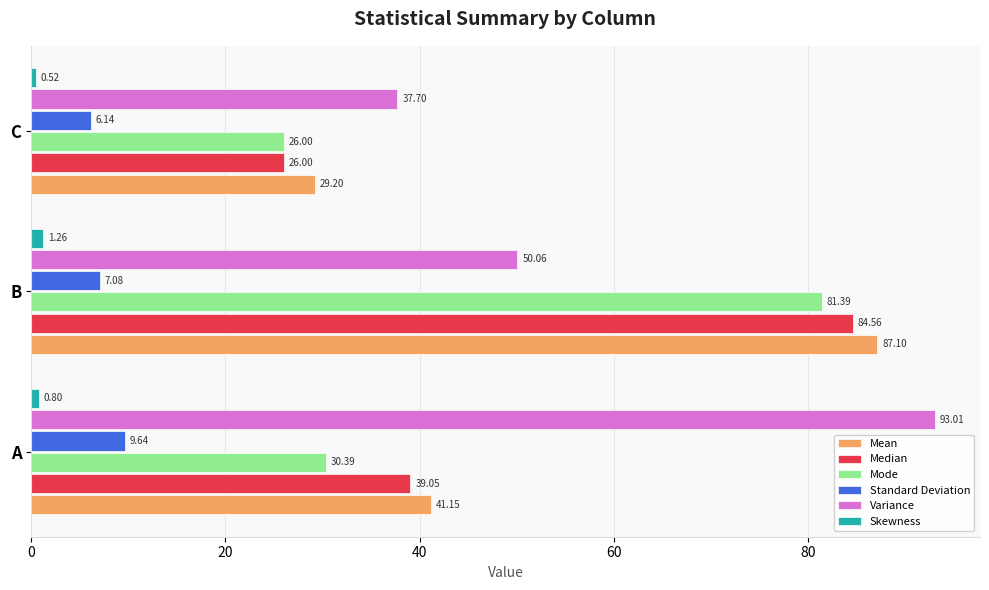

At how many categories does at least one series exceed 26?

3